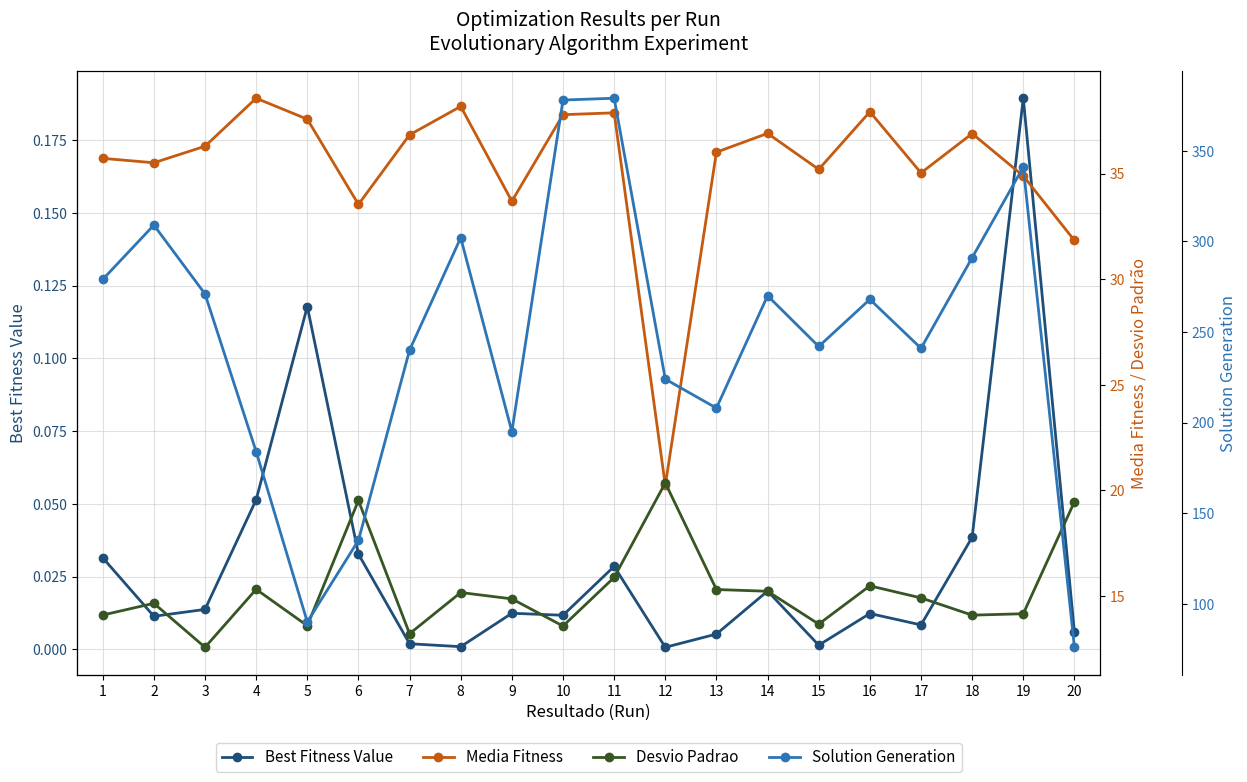

What is the approximate value of Desvio Padrao at 2?

14.6